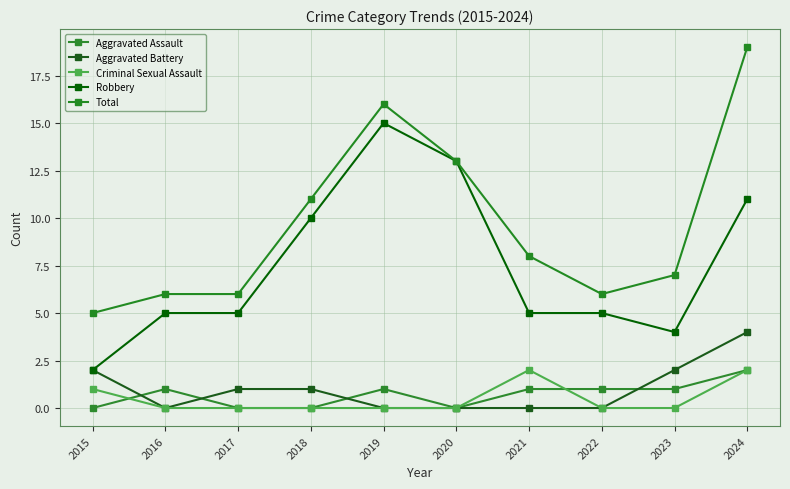

Does the chart display data point markers on the line(s)?

Yes